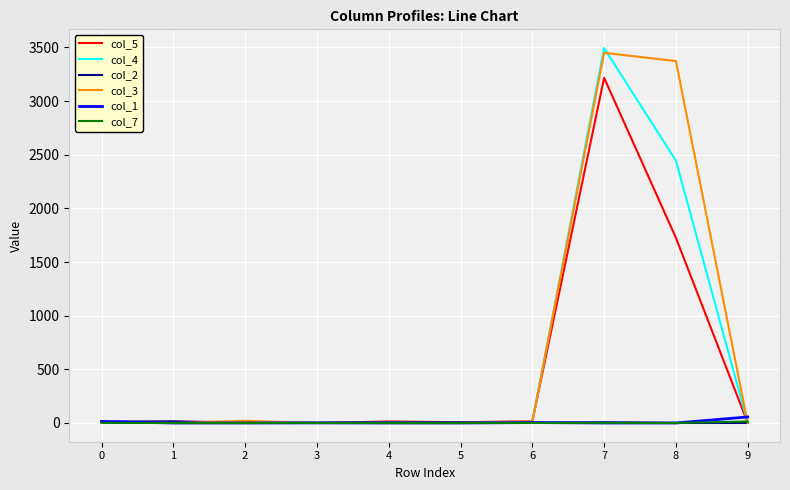

The value of col_3 at 8 is 3373. True or false?

True